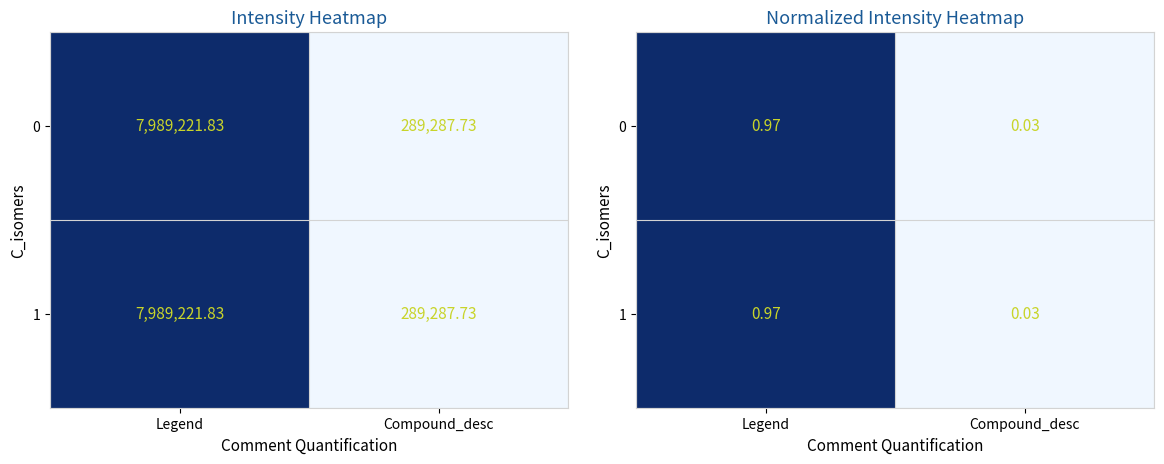

Is the value of 0 at Compound_desc greater than the value of 1 at Compound_desc?

No